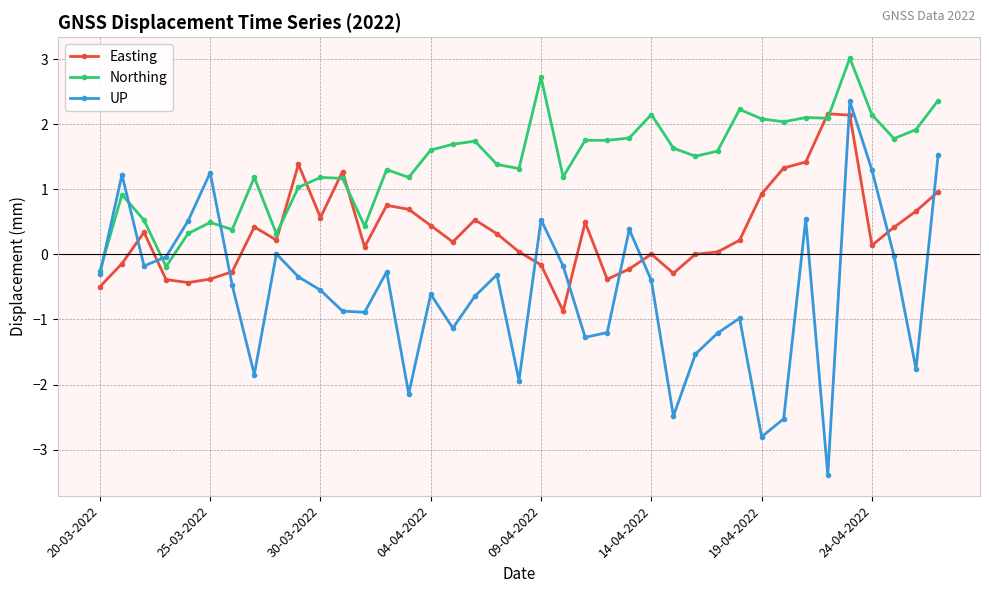

List the series in order of their overall mean, lowest first.

UP, Easting, Northing